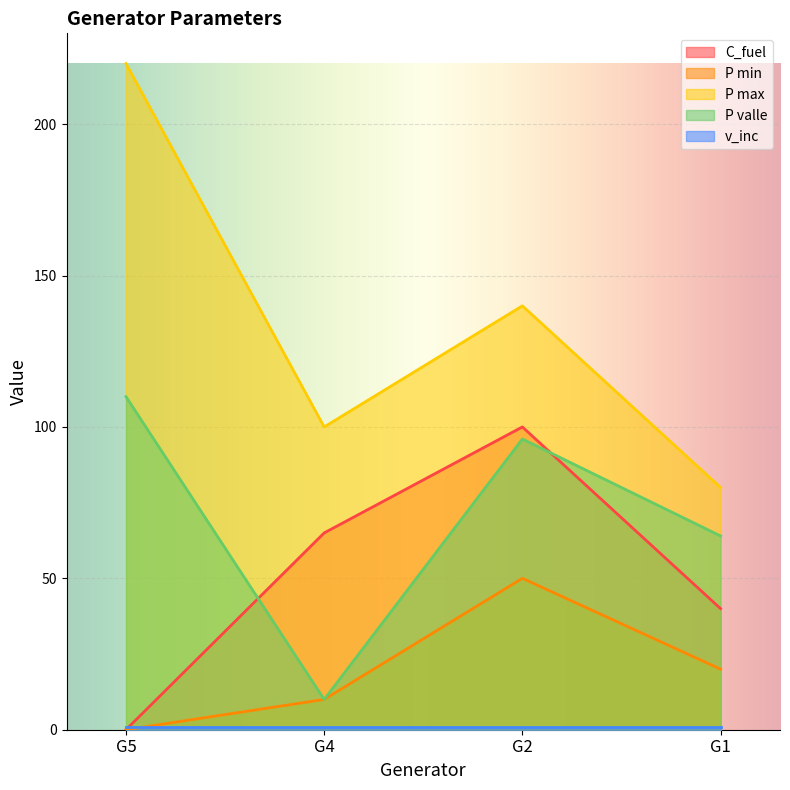

Which series changed the most between G4 and G1?

P valle